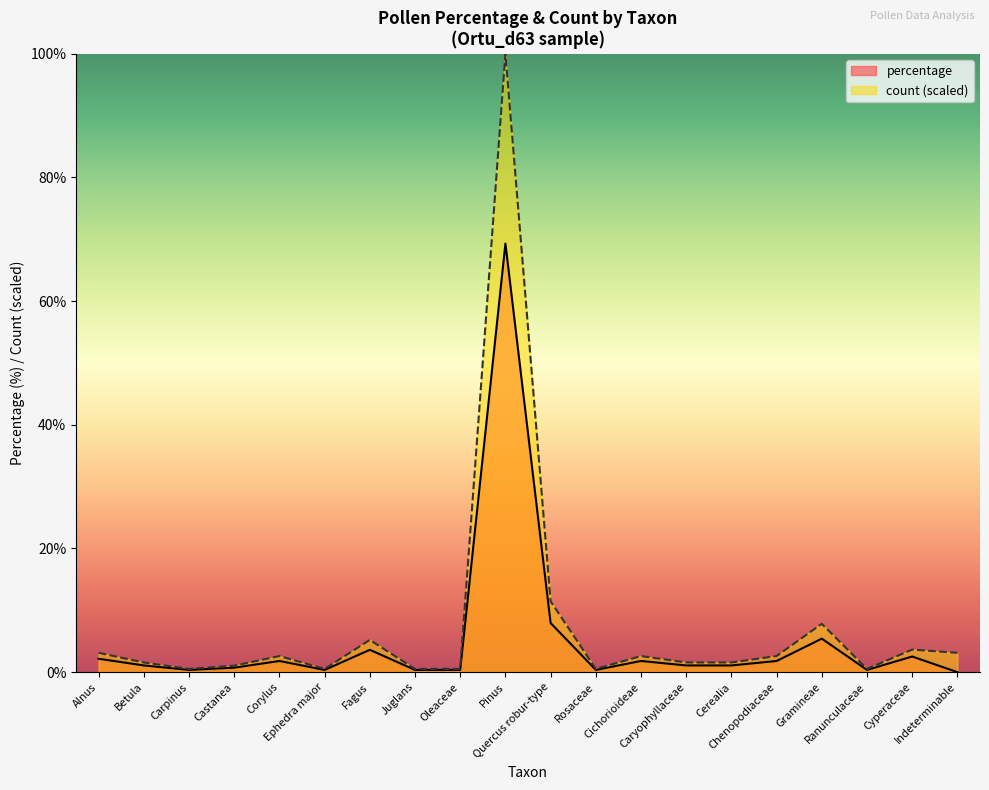

At which label does count first exceed 2?

Alnus